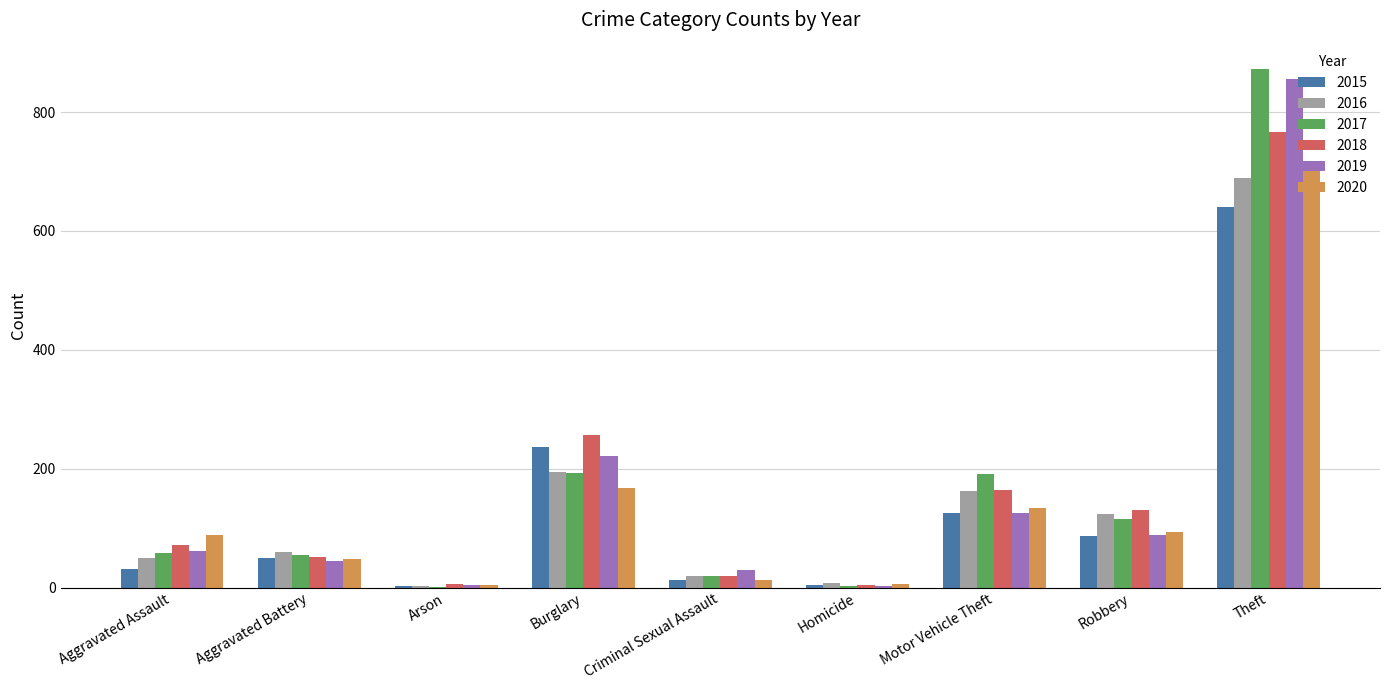

What is the sum of the 2015 values at Aggravated Assault and Criminal Sexual Assault?

44